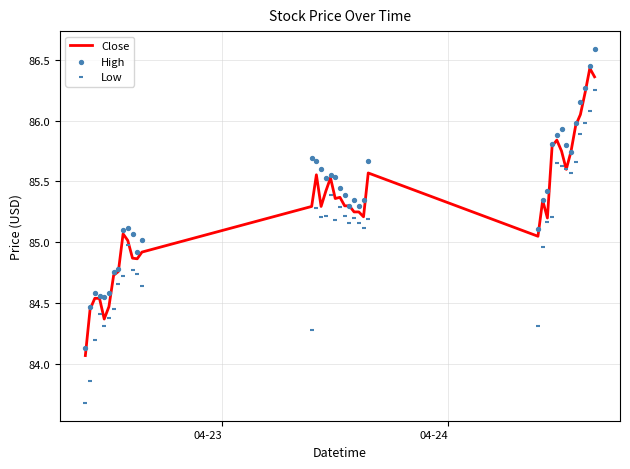

Is the value of Low at 26 greater than the value of High at 27?

No